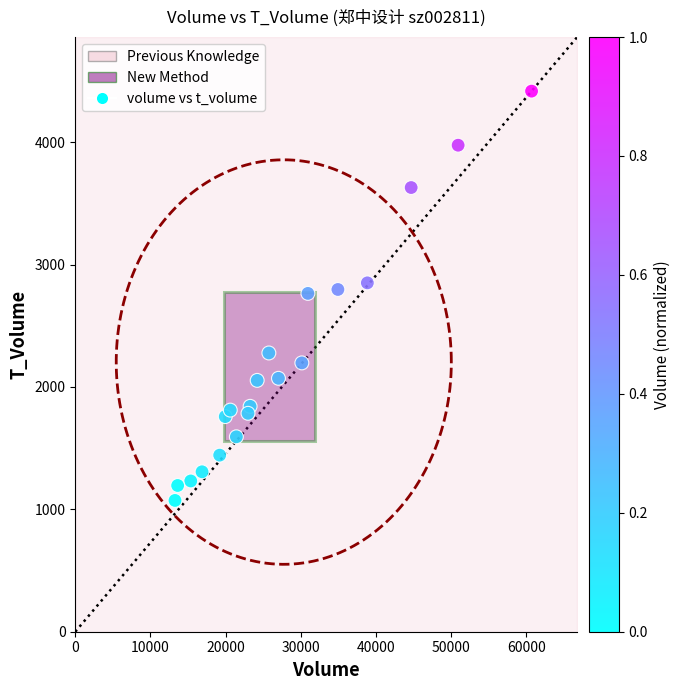

What is the range of X values (max minus min)?

47416